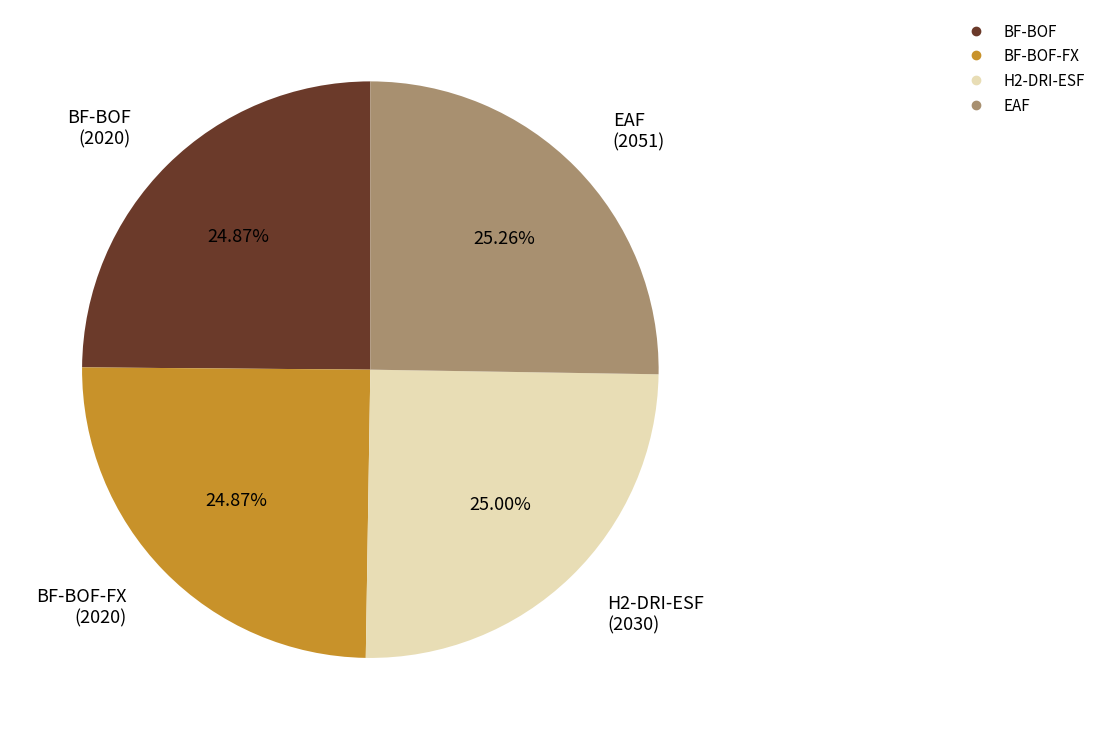

Is there any slice that represents more than half of the pie?

No